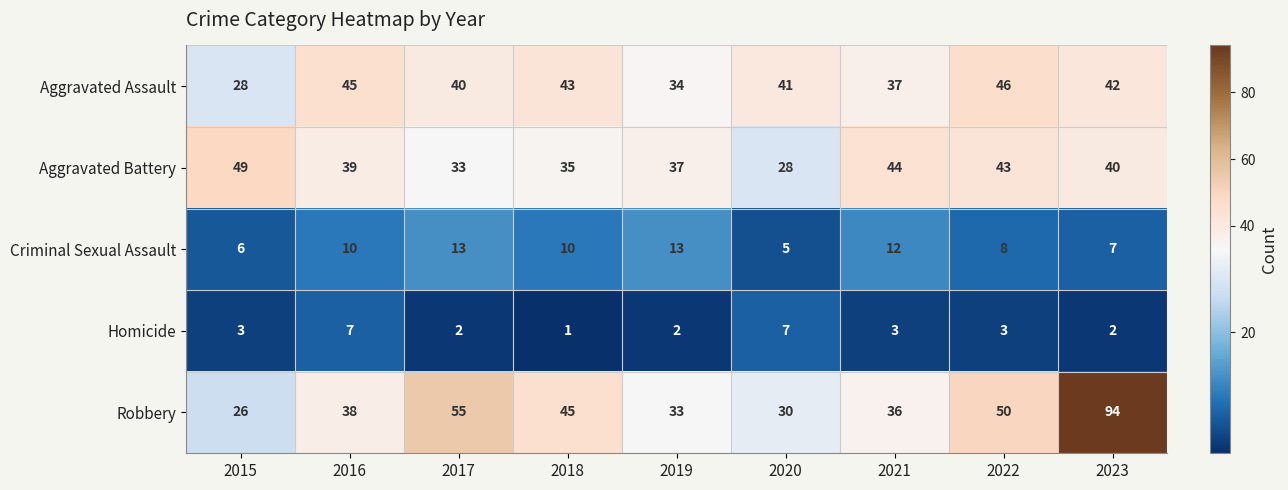

Which series has the largest total across all categories?

Robbery